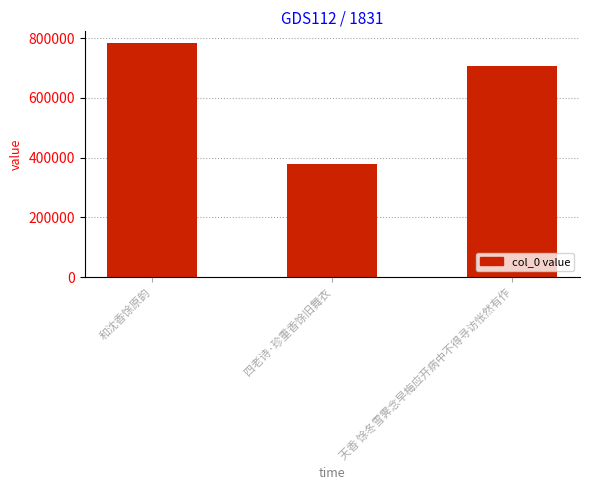

Reading left to right, list all the values displayed in this chart.

783963	379275	707412